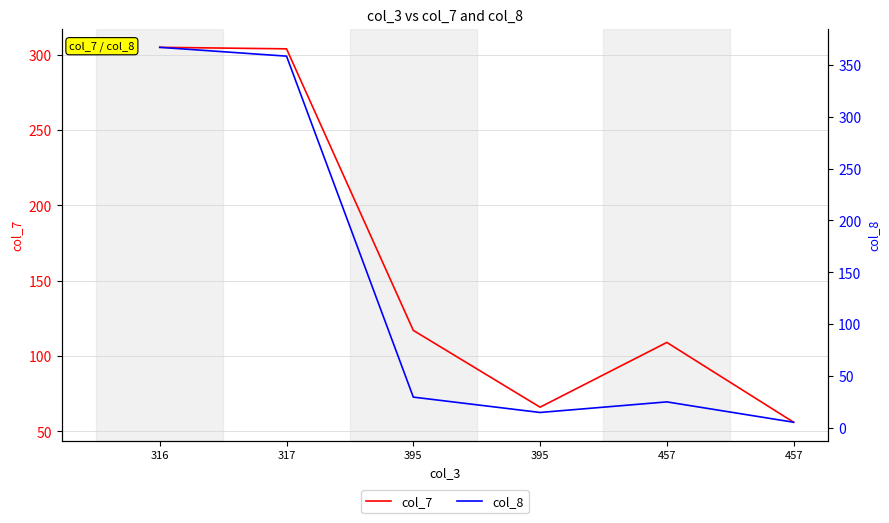

What is the average value of the col_7 series?

159.5